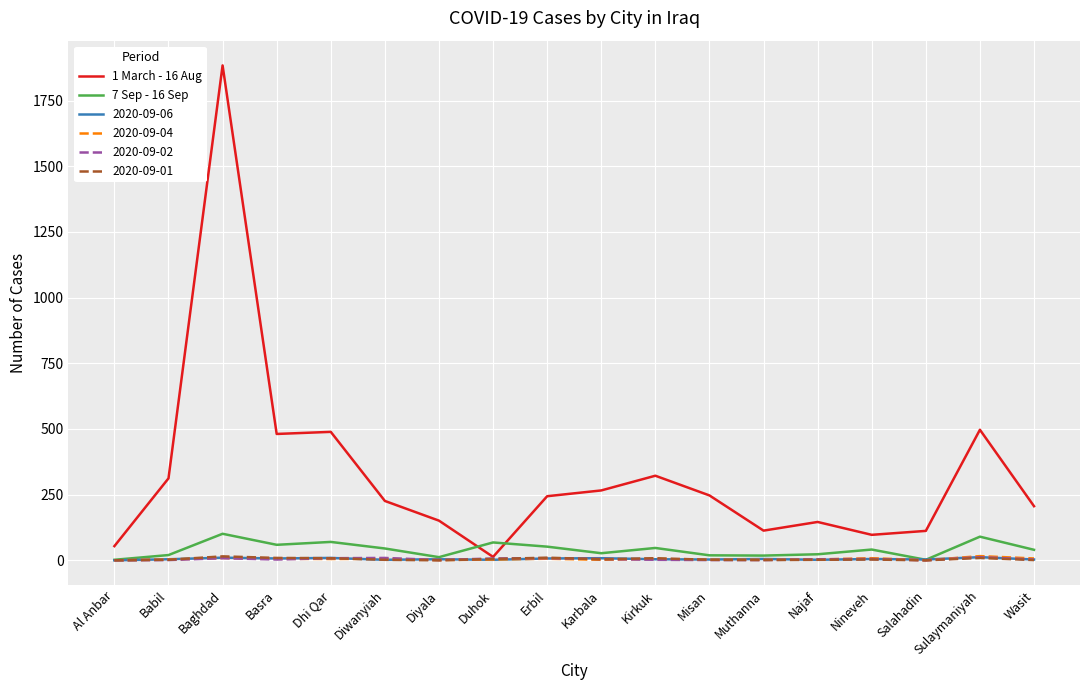

At which category does the chart reach its peak across all series?

Baghdad